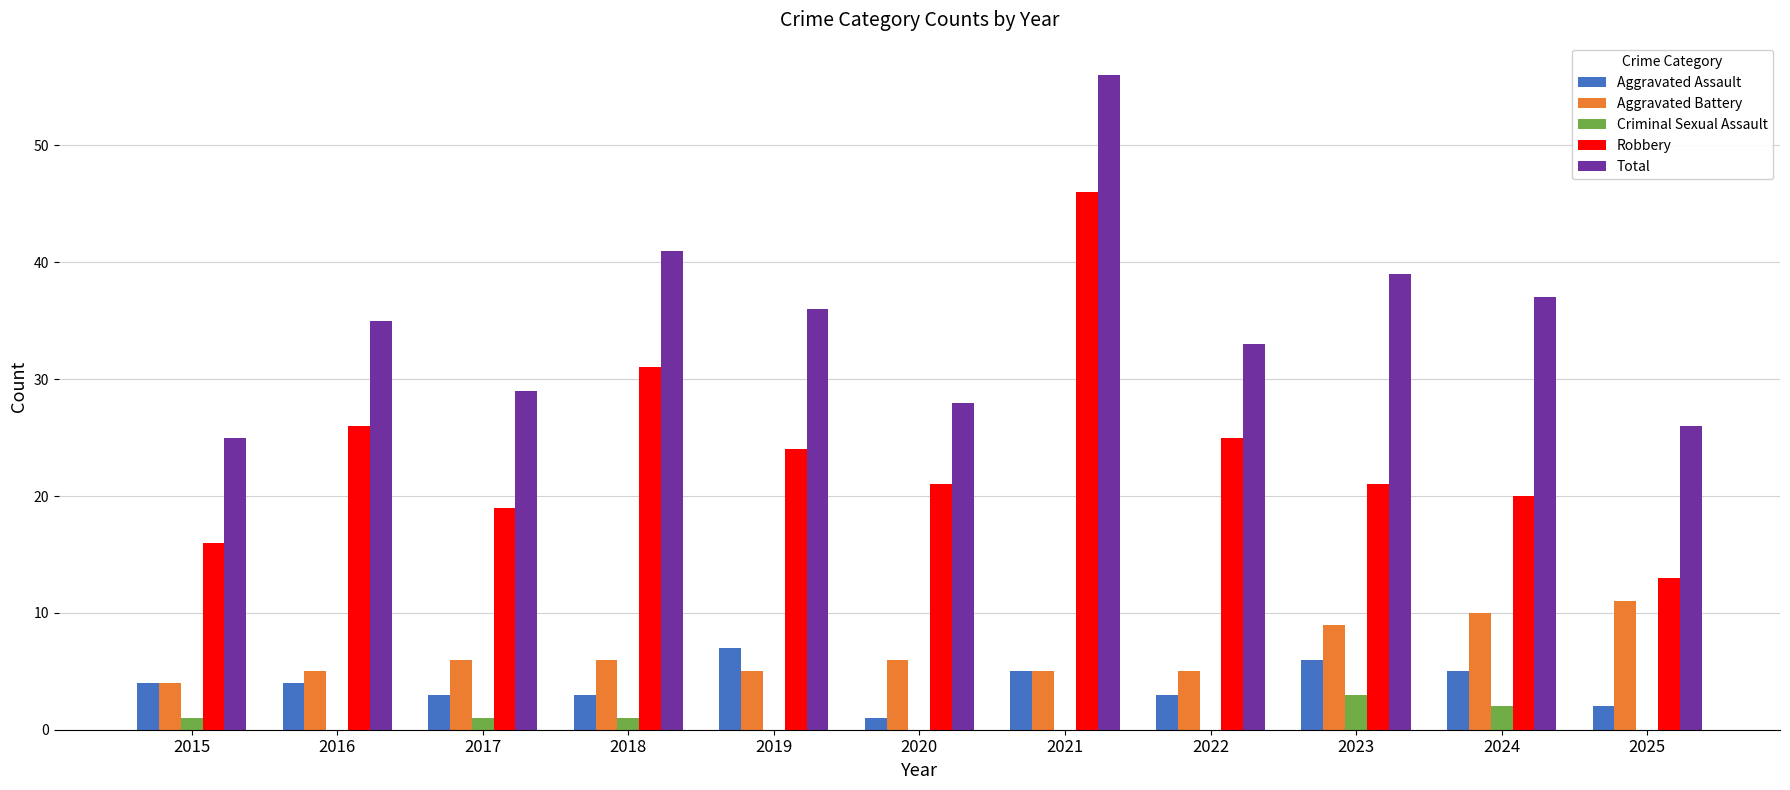

At which label does Total reach its peak?

2021